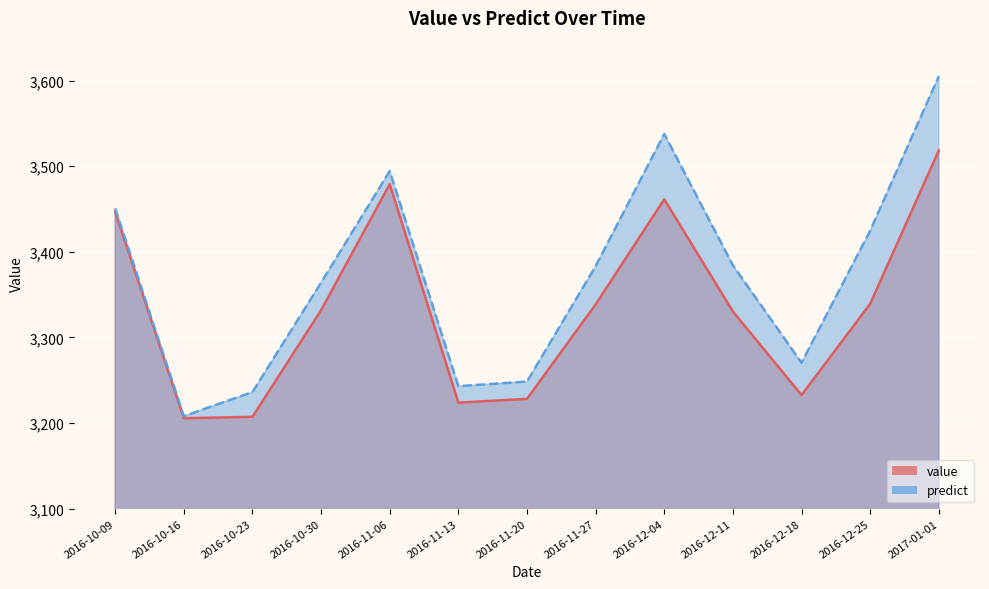

Does the chart display data point markers on the line(s)?

No